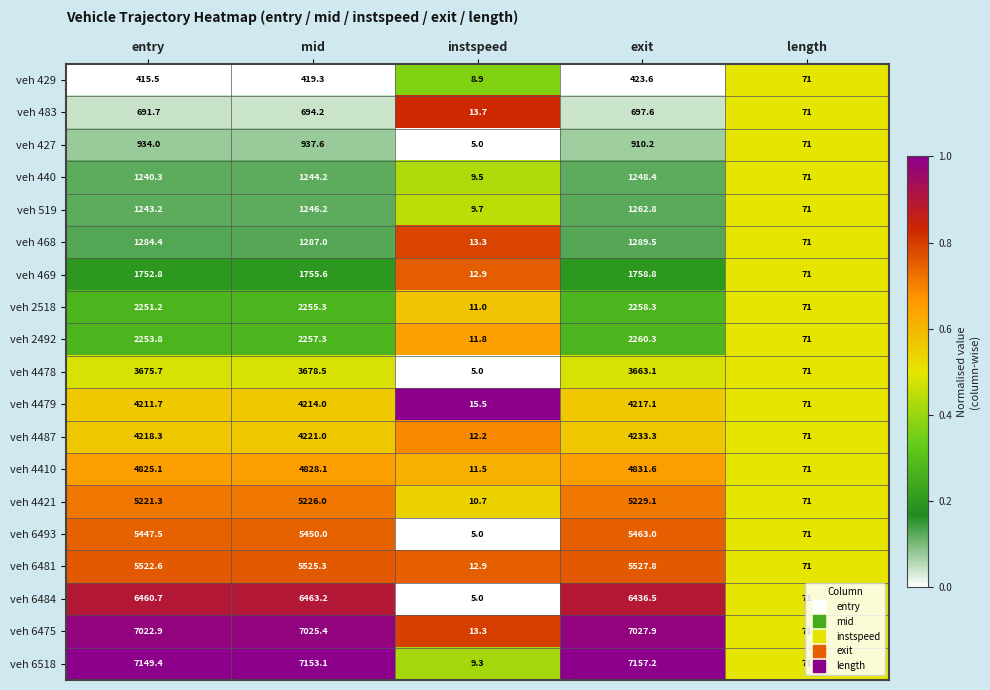

What is the difference between the veh 6518 values at entry and exit?

7.8